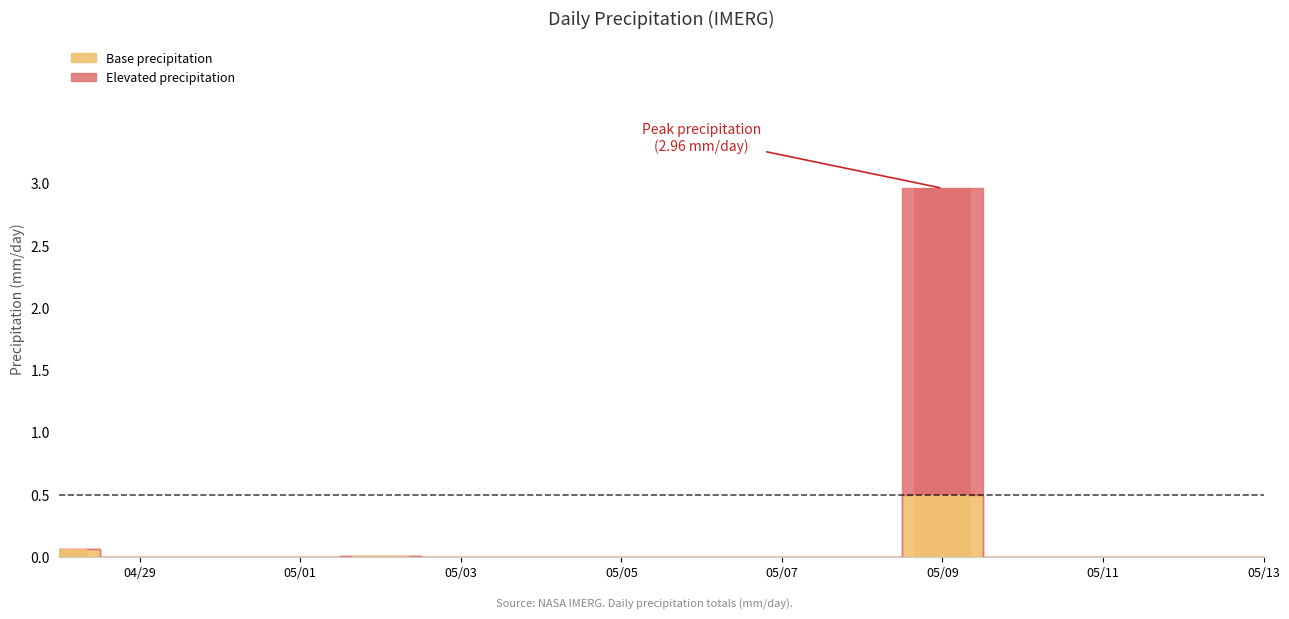

Does the chart contain stacked bars?

No